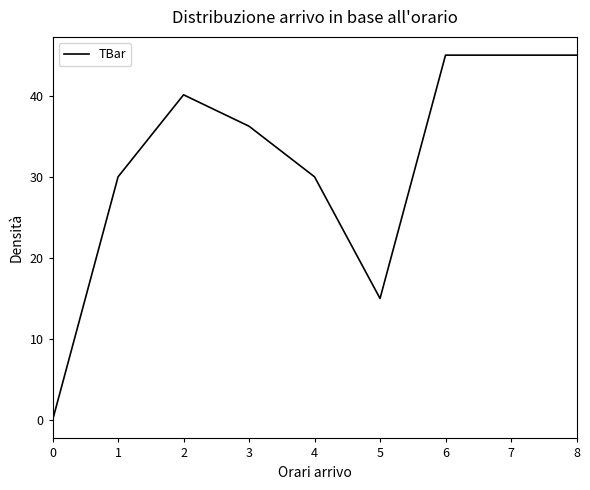

What is the difference between the maximum and second lowest values?

30.0